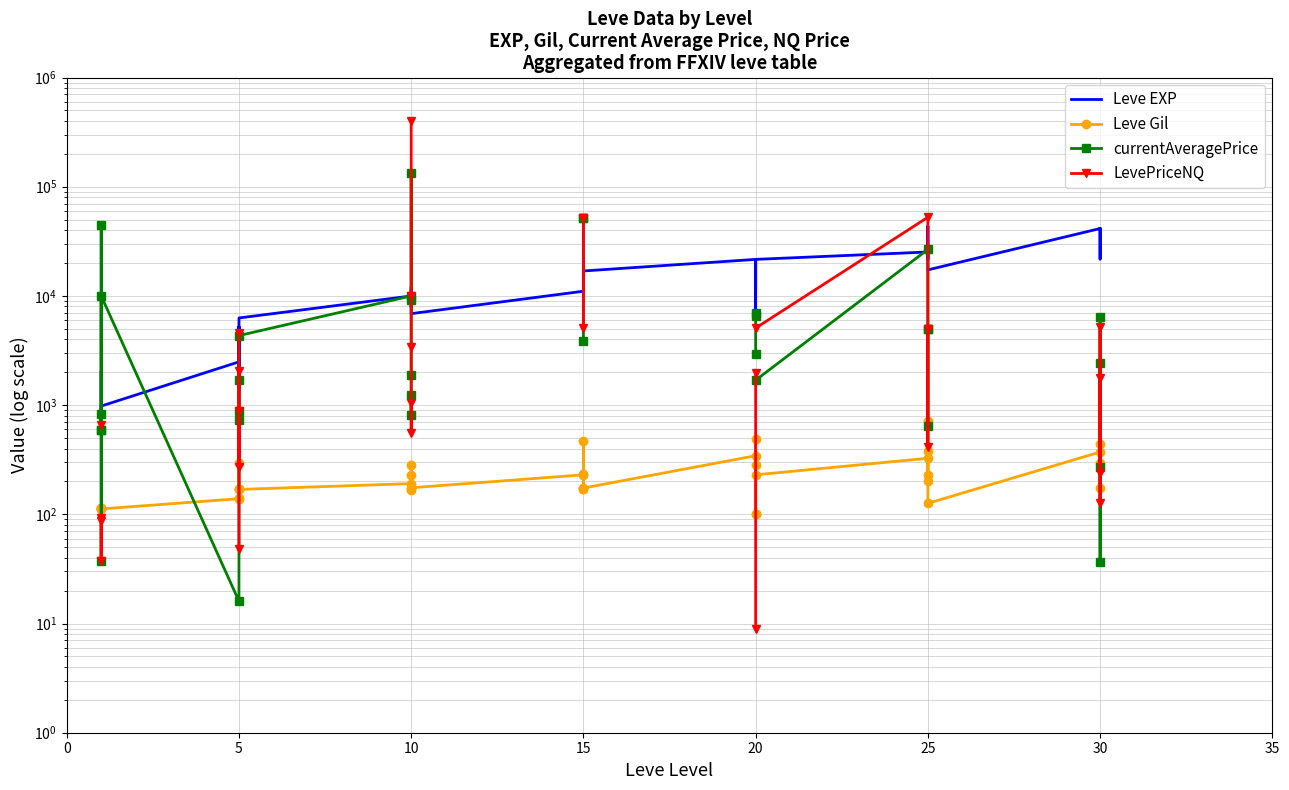

How many values in the Leve Gil series exceed 175?

19